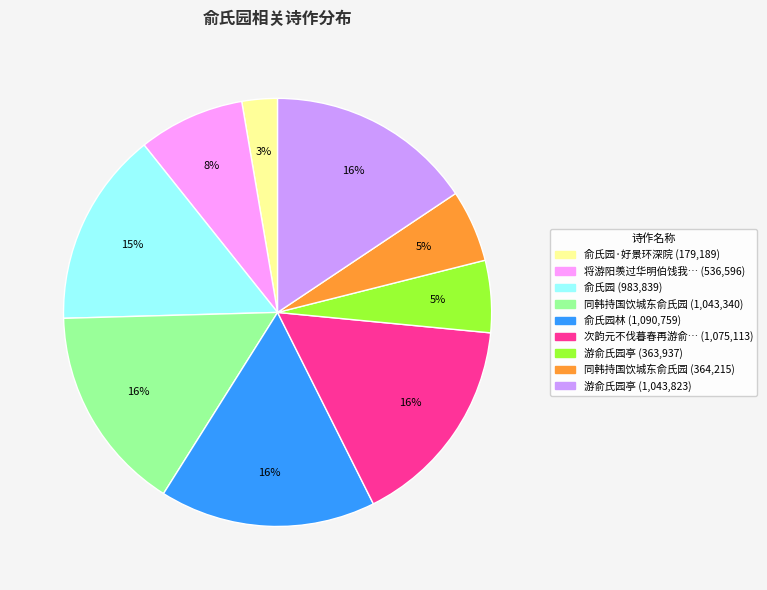

Is there a majority slice in this chart?

No